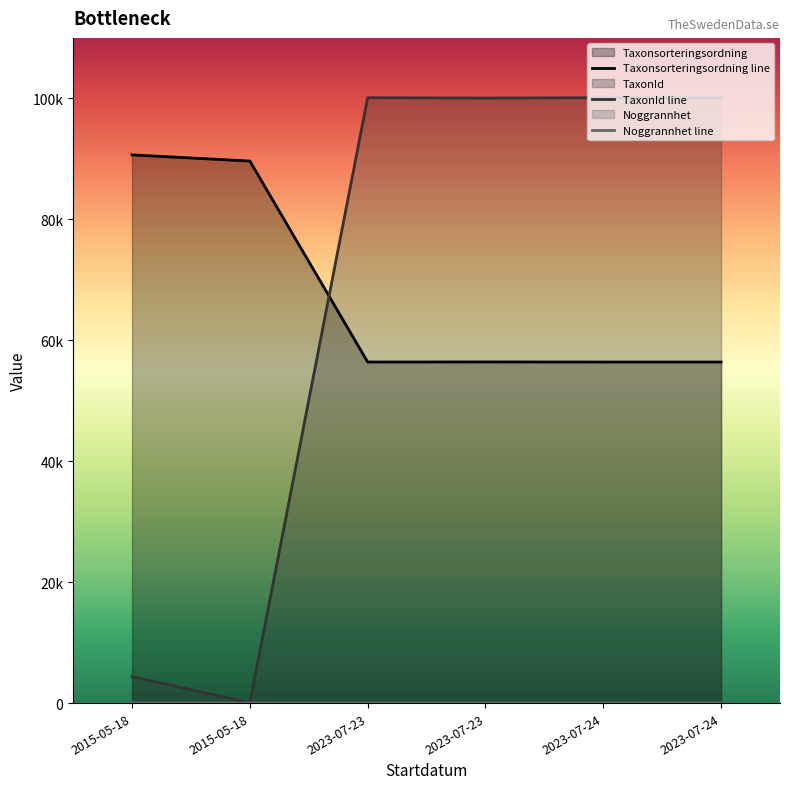

At which label does Taxonsorteringsordning reach its peak?

2015-05-18